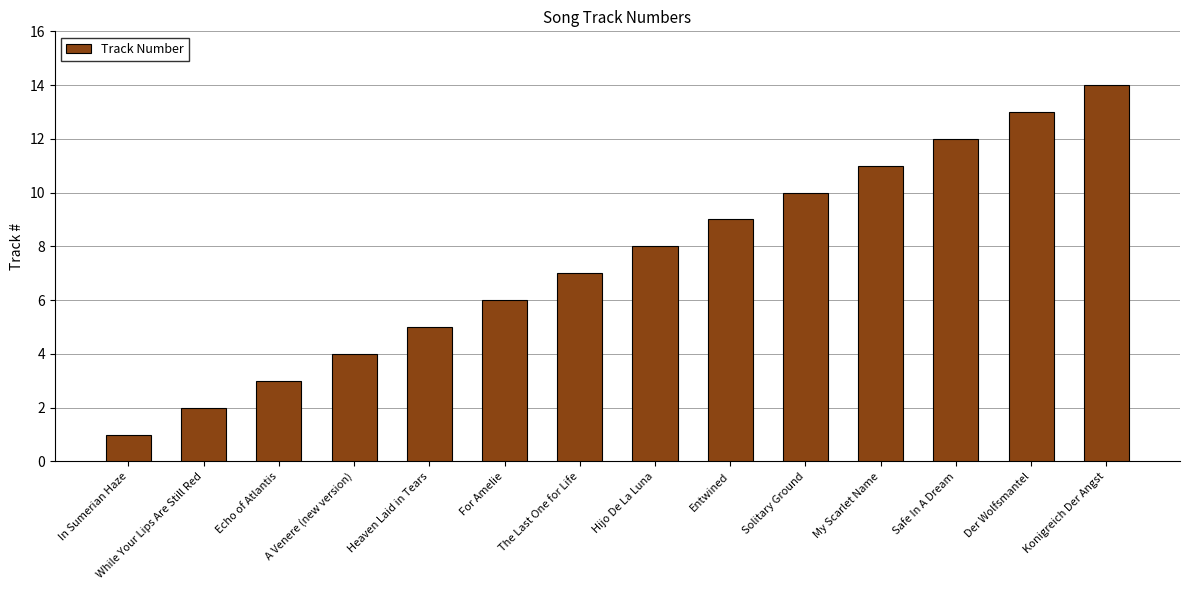

Which category has the highest value across all series?

Konigreich Der Angst